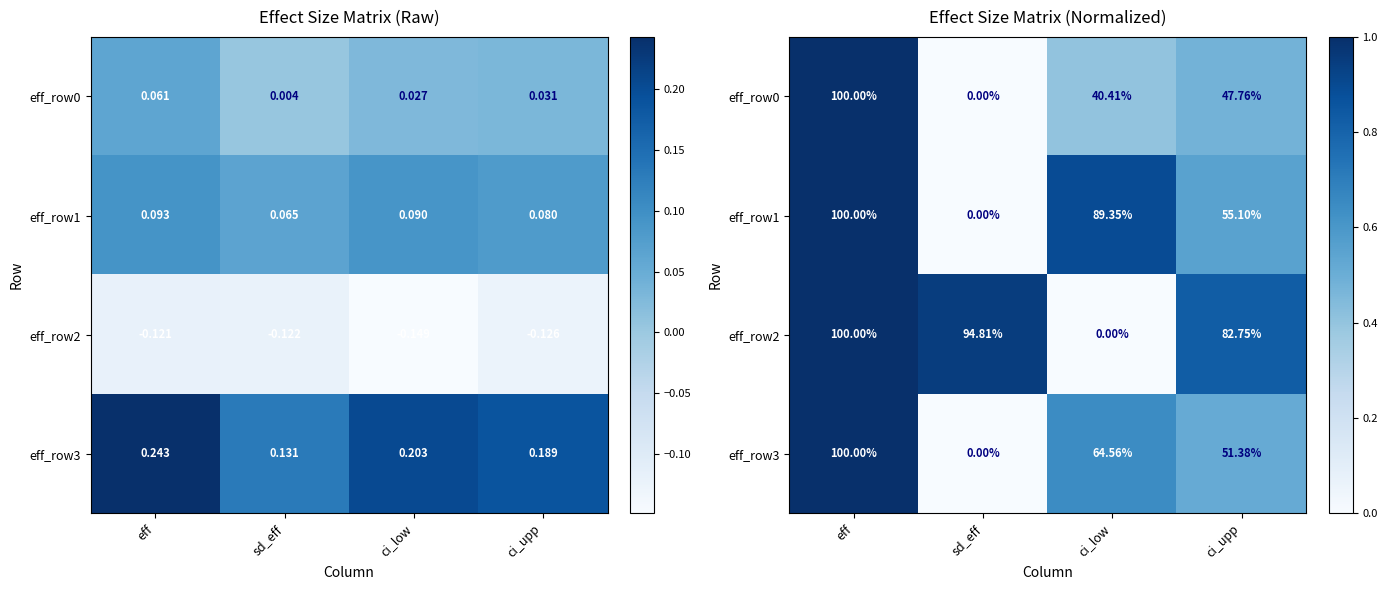

At which label is eff_row2 closest to 0?

ci_low